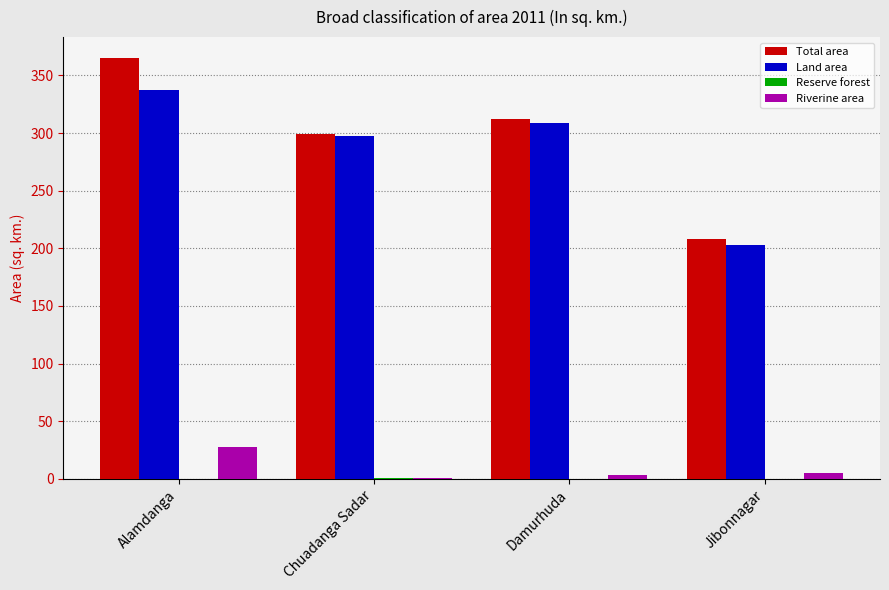

How many groups of bars are there?

4